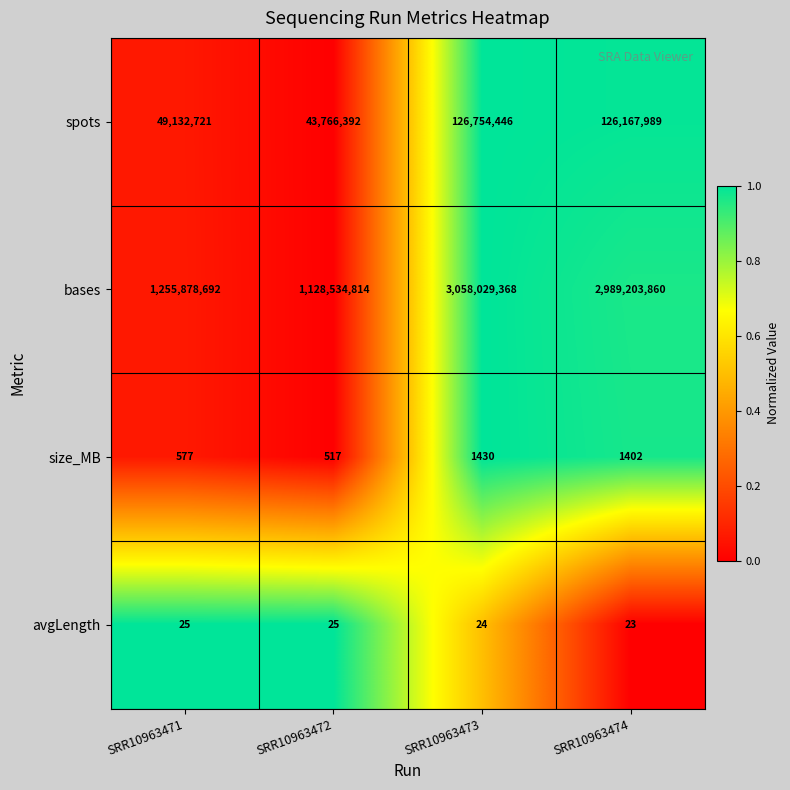

Reading right to left, transcribe all the data shown in this chart.

spots: 126167989	126754446	43766392	49132721
bases: 2989203860	3058029368	1128534814	1255878692
size_MB: 1402	1430	517	577
avgLength: 23	24	25	25